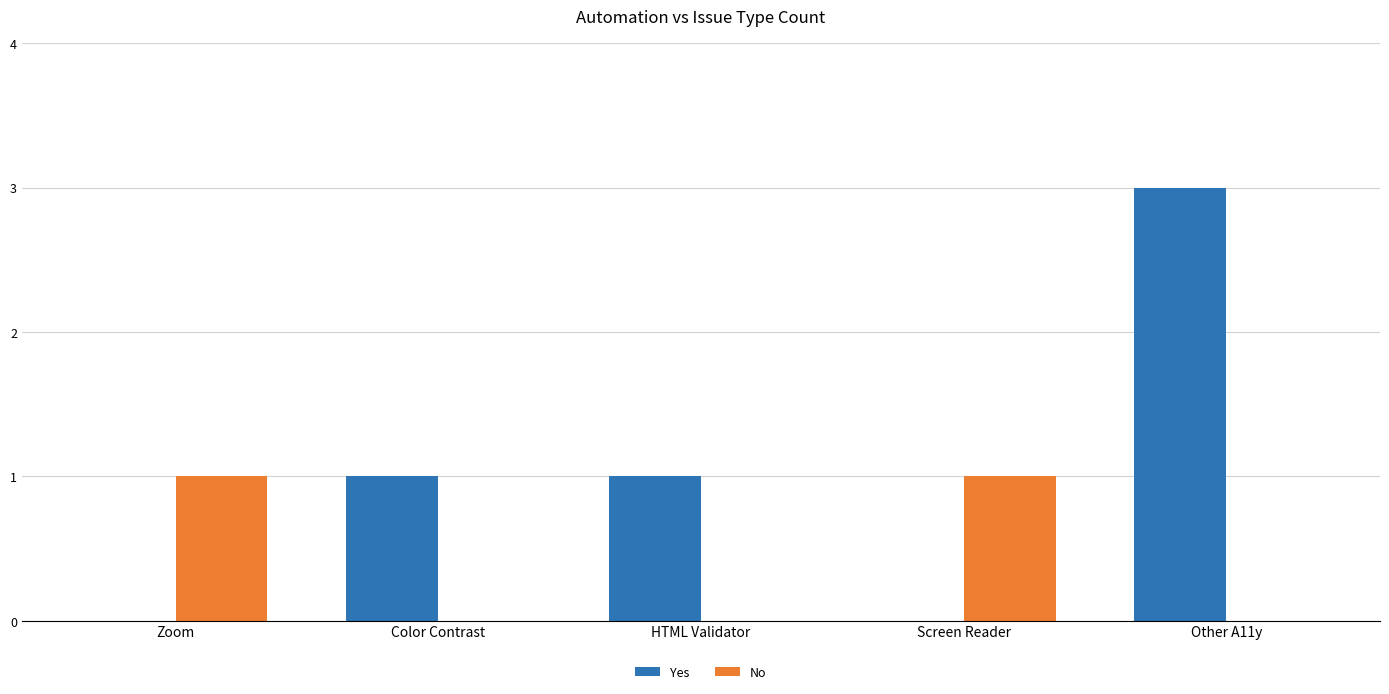

Is the value of Yes at Color Contrast greater than the value of No at HTML Validator?

Yes